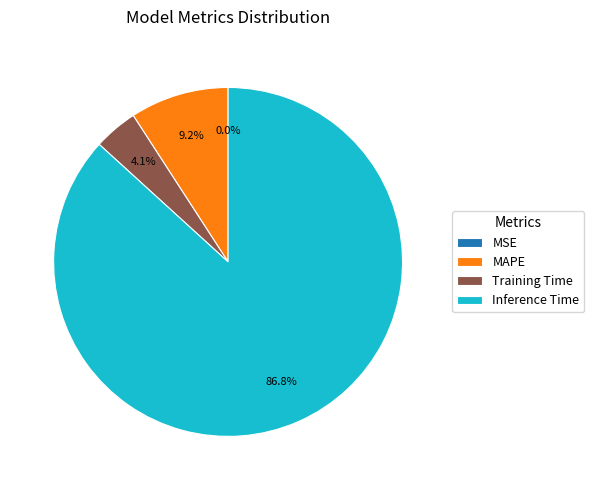

Which category accounts for the majority?

Inference Time